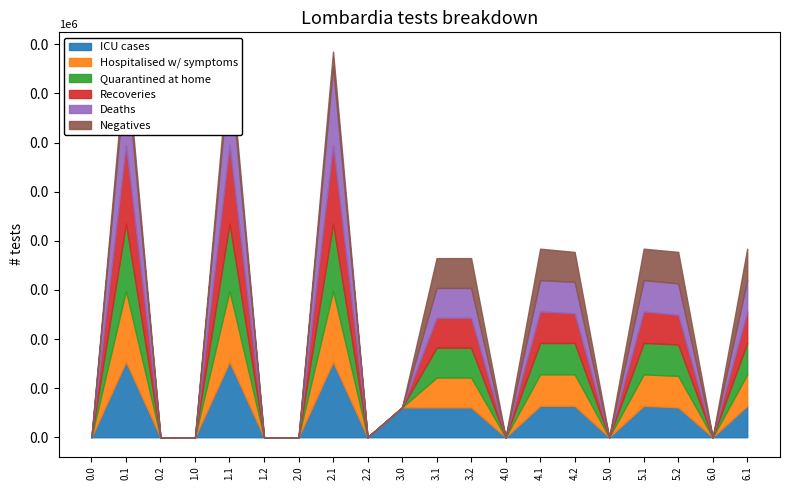

Which has a higher value, 2.2 or 6.0?

2.2